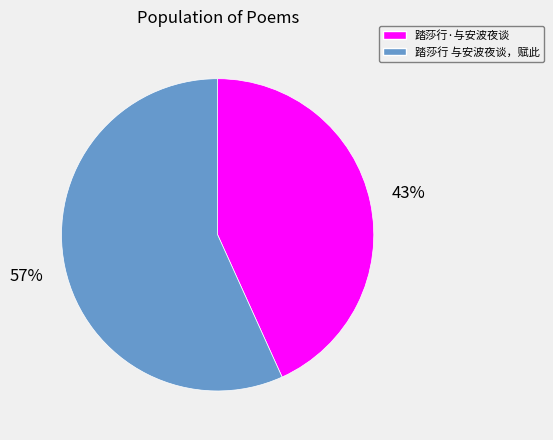

The 踏莎行·与安波夜谈 slice represents 37% of the pie. True or false?

False